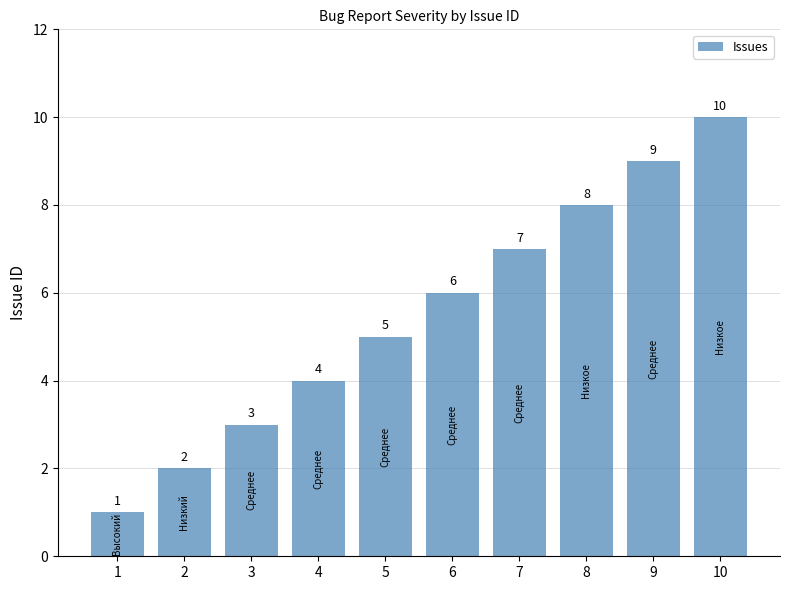

What is the difference between the second highest and second lowest values?

7